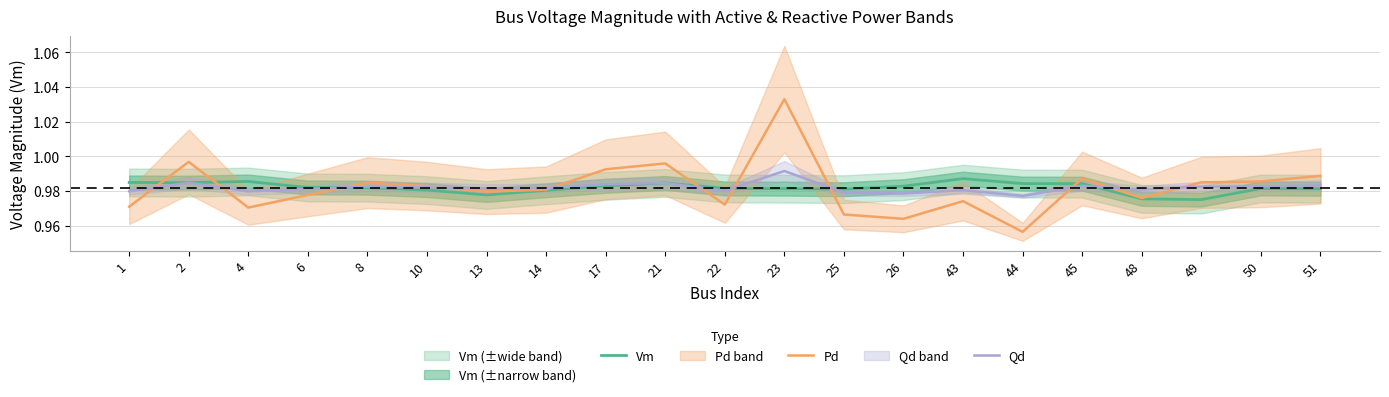

Reading left to right, extract all data points from this chart.

Vm: 1.0	1.0	1.0	1.0	1.0	1.0	1.0	1.0	1.0	1.0	1.0	1.0	1.0	1.0	1.0	1.0	1.0	1.0	1.0	1.0	1.0
Pd: 1.0	1.0	1.0	1.0	1.0	1.0	1.0	1.0	1.0	1.0	1.0	1.0	1.0	1.0	1.0	1.0	1.0	1.0	1.0	1.0	1.0
Qd: 1.0	1.0	1.0	1.0	1.0	1.0	1.0	1.0	1.0	1.0	1.0	1.0	1.0	1.0	1.0	1.0	1.0	1.0	1.0	1.0	1.0